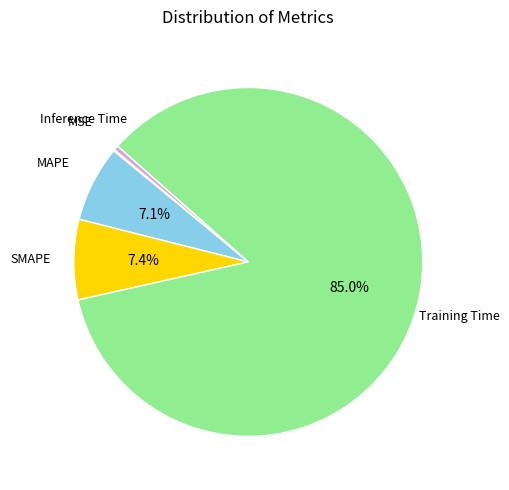

Which has a higher value, Training Time or SMAPE?

Training Time